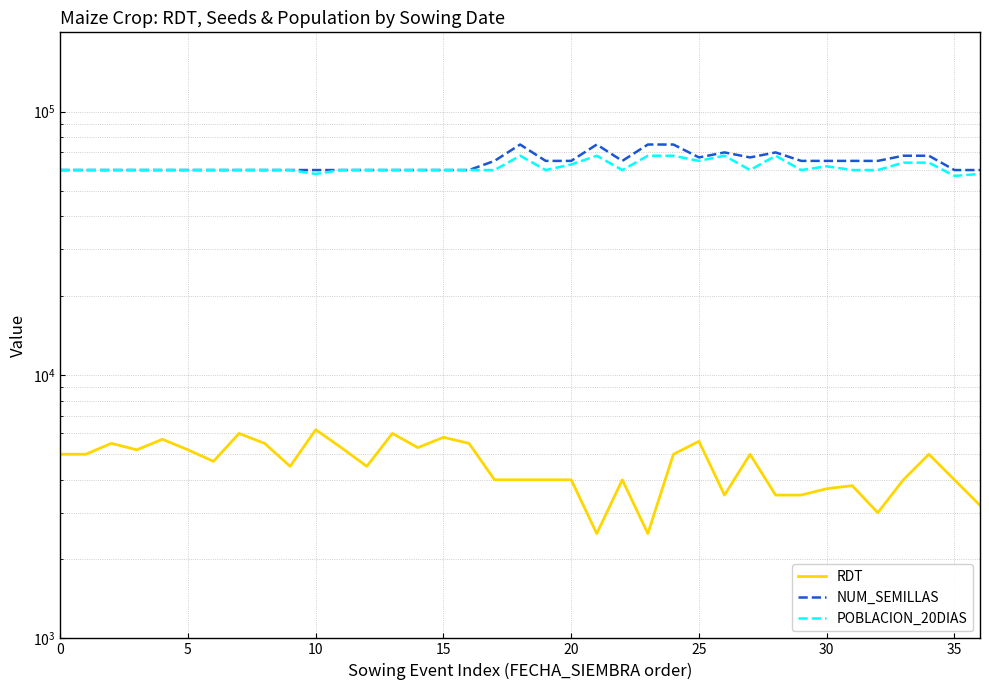

Which series has the largest range (max minus min)?

NUM_SEMILLAS